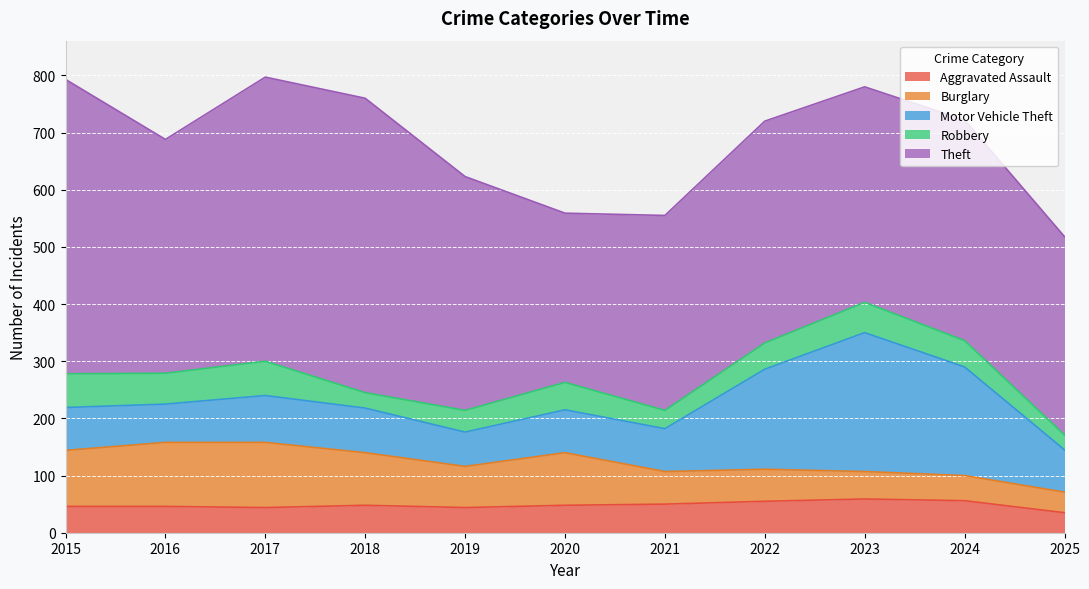

At which label is Aggravated Assault closest to 47?

2015